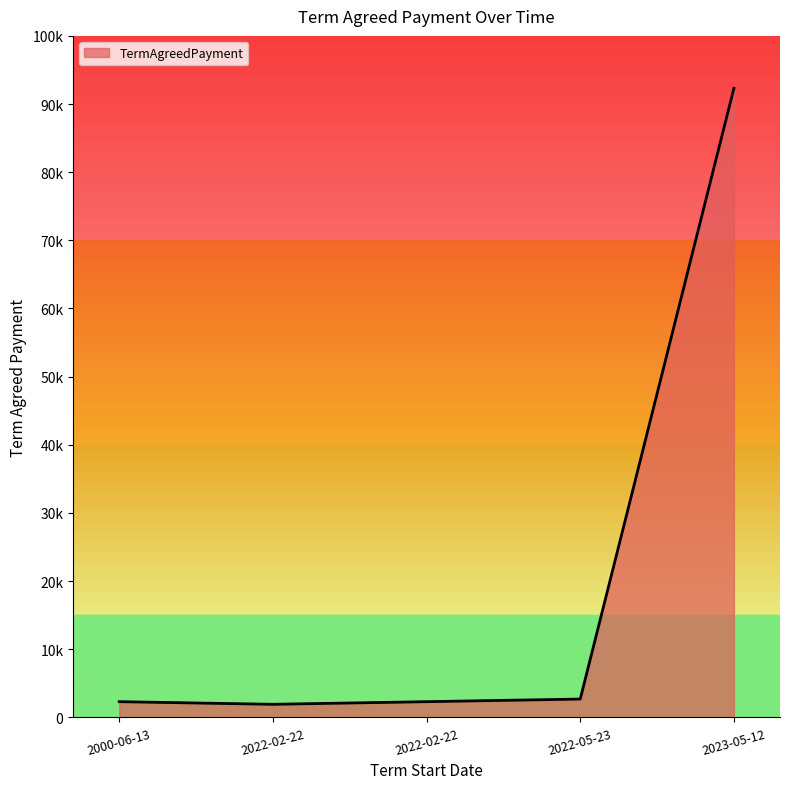

Does the chart have visible grid lines?

No